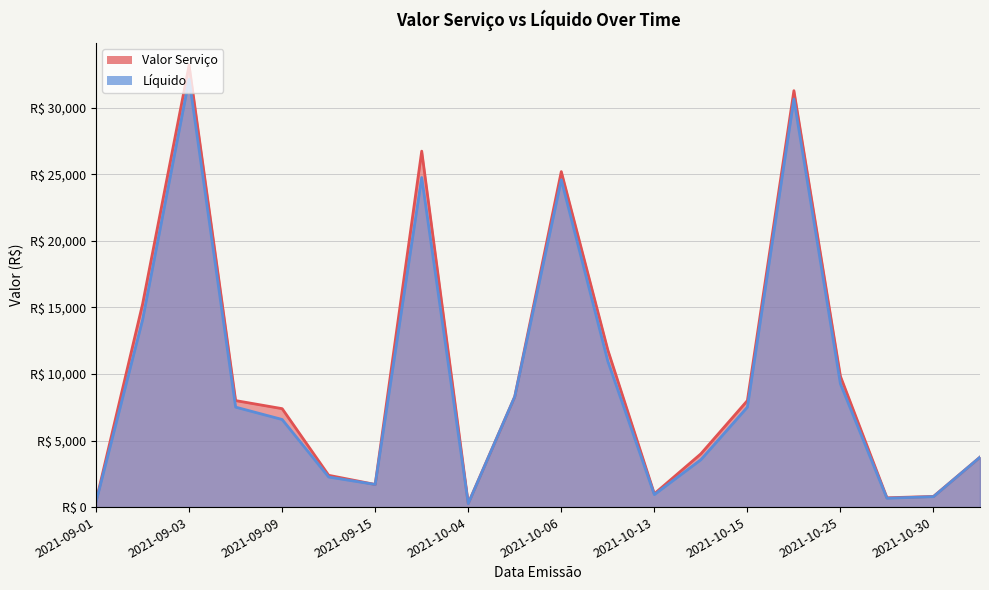

Does the chart display data point markers on the line(s)?

No